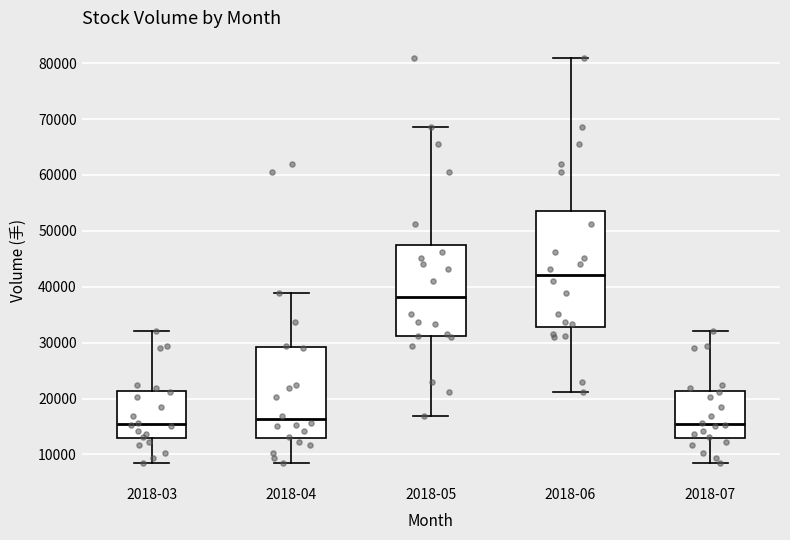

Reading left to right, read every box against the y-axis: the position of its median line, the range the box covers, and the ends of its whiskers. The values are not printed on the chart, so give them approximately, as read against the axis.

2018-03: median 16000, box 13000 to 21000, whiskers 9000 to 32000
2018-04: median 16000, box 13000 to 29000, whiskers 9000 to 39000
2018-05: median 38000, box 31000 to 47000, whiskers 17000 to 69000
2018-06: median 42000, box 33000 to 54000, whiskers 21000 to 81000
2018-07: median 16000, box 13000 to 21000, whiskers 9000 to 32000